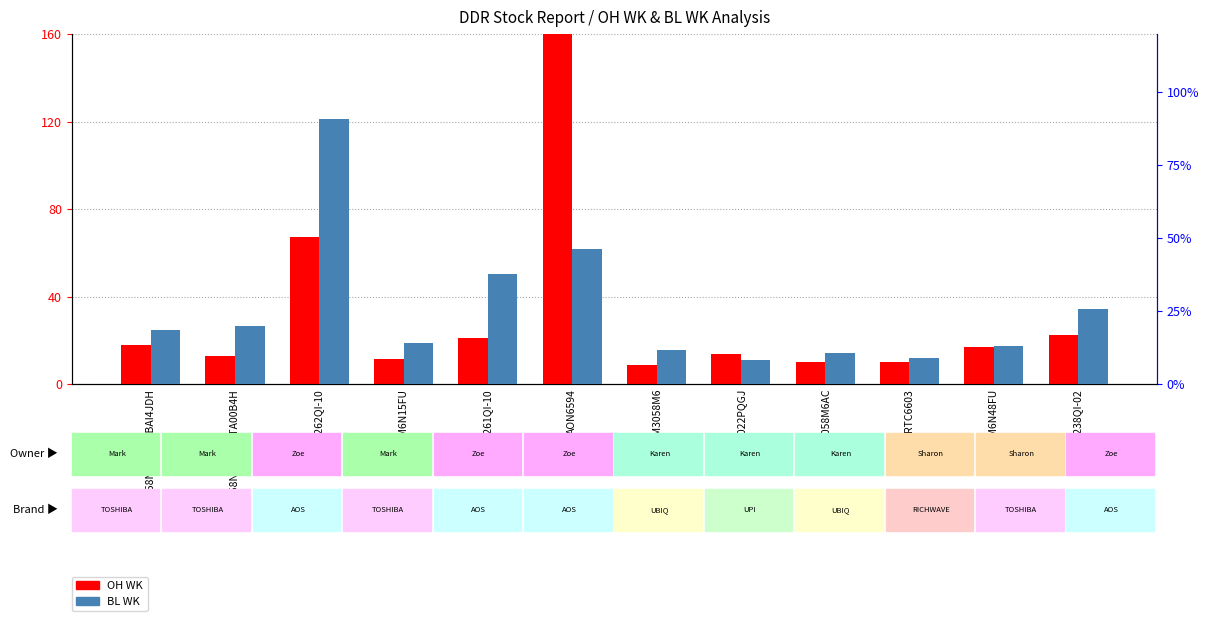

What is the value of the BL WK bar at the 3rd from the left?

90.9